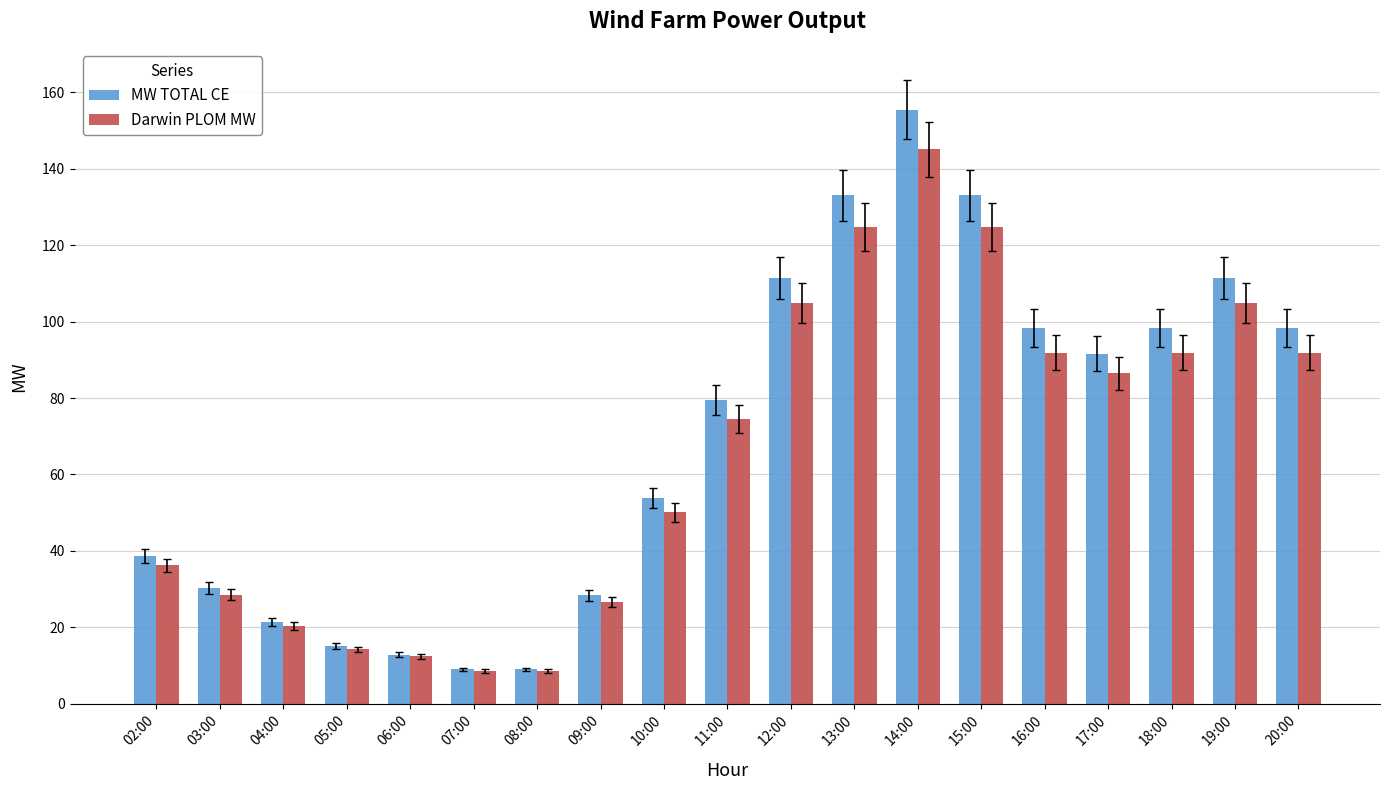

At which label is MW TOTAL CE closest to 82?

11:00